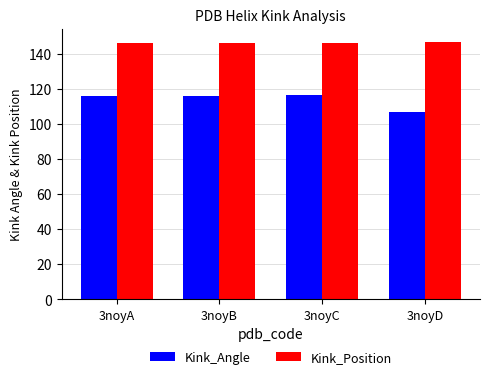

Which category has the lowest value in the Kink_Angle series?

3noyD